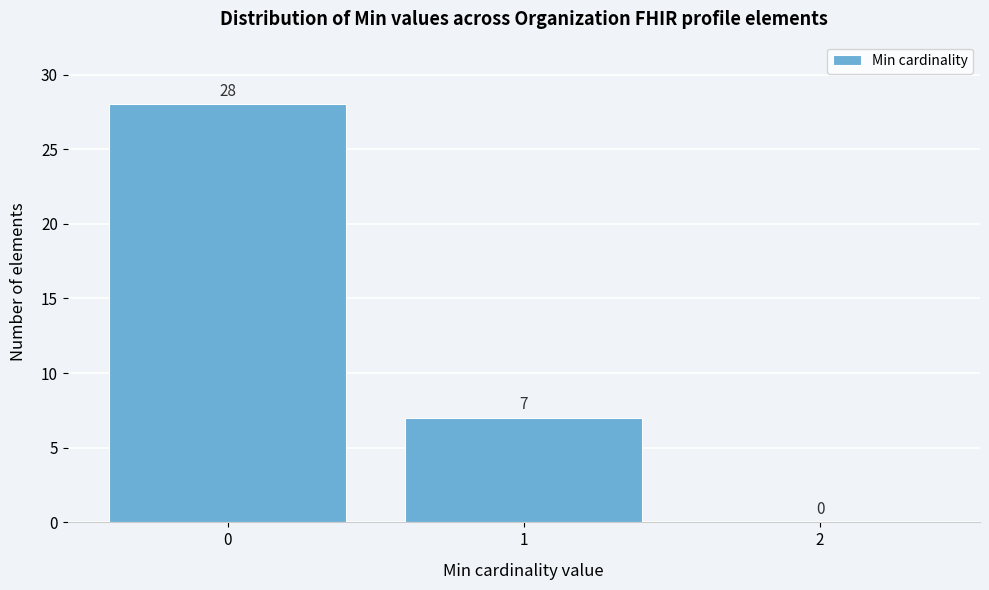

How tall is the bar that spans -0.5 to 0.5 on the x-axis?

28